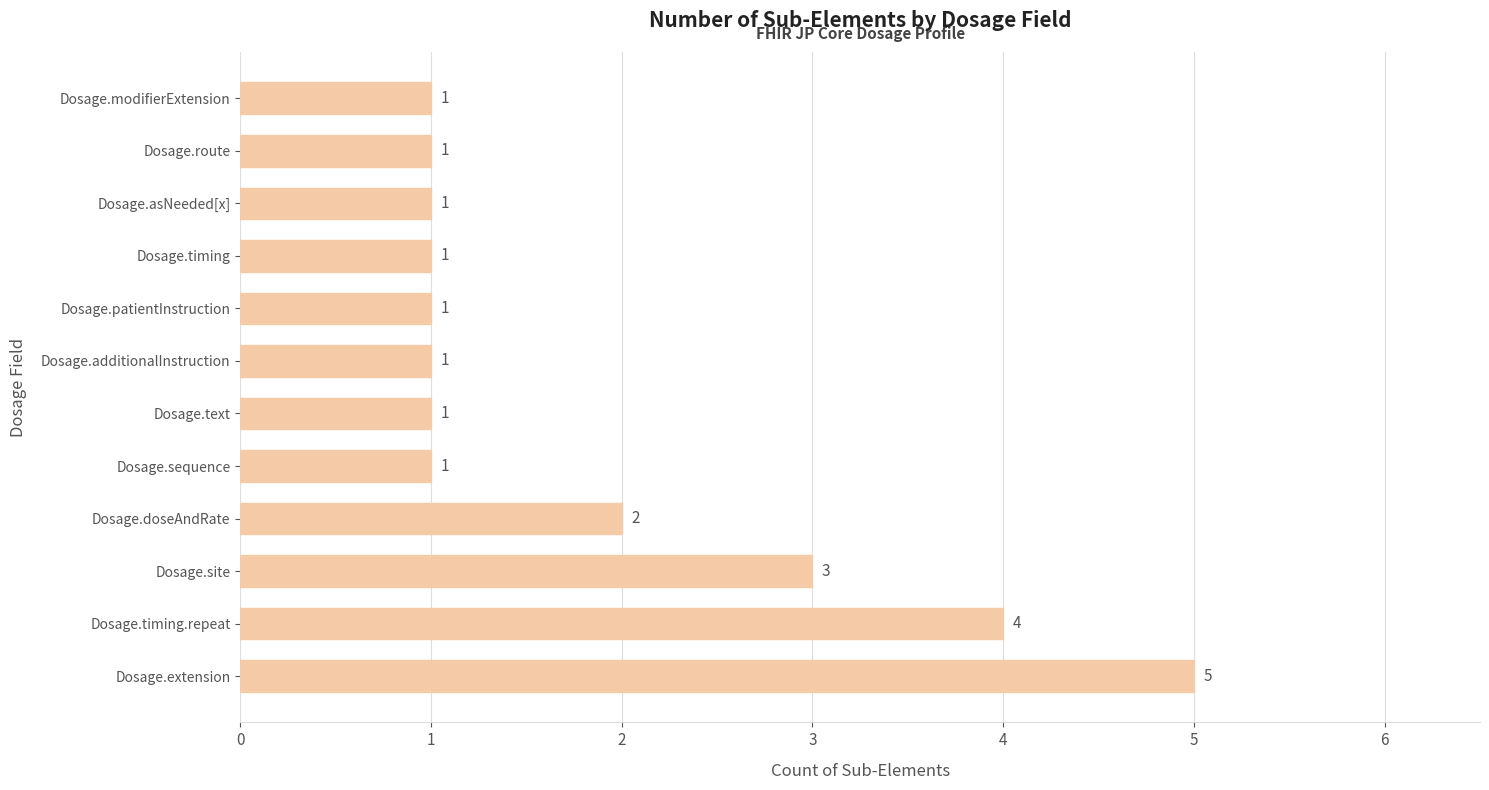

At which category does the chart reach its peak across all series?

Dosage.extension